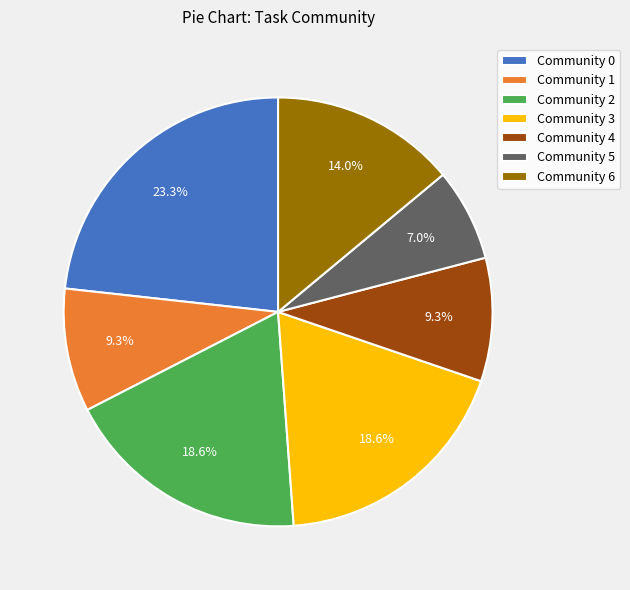

How many segments does this pie chart have?

7